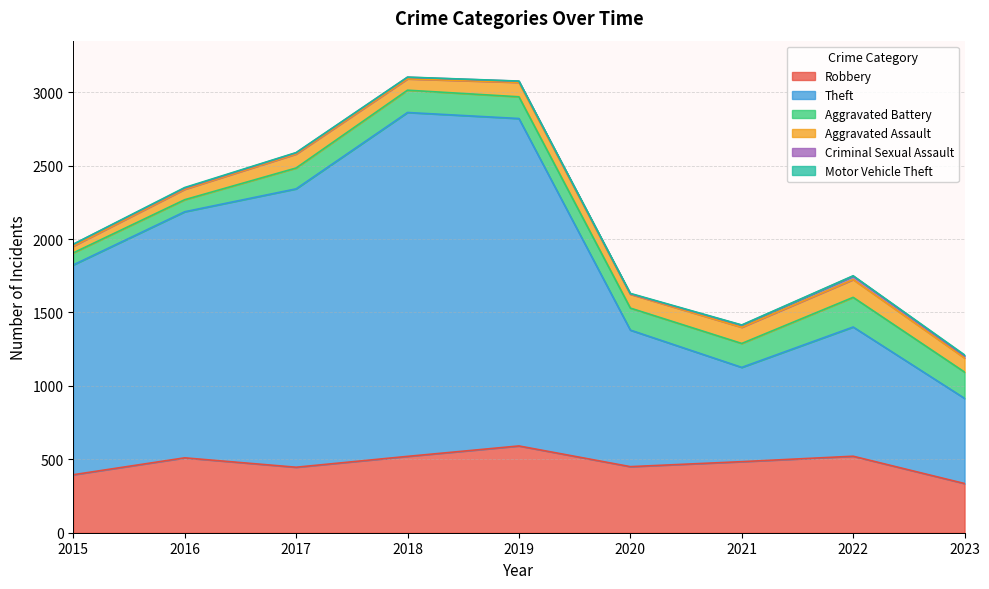

What are all the series names shown in the legend?

Robbery, Theft, Aggravated Battery, Aggravated Assault, Criminal Sexual Assault, Motor Vehicle Theft